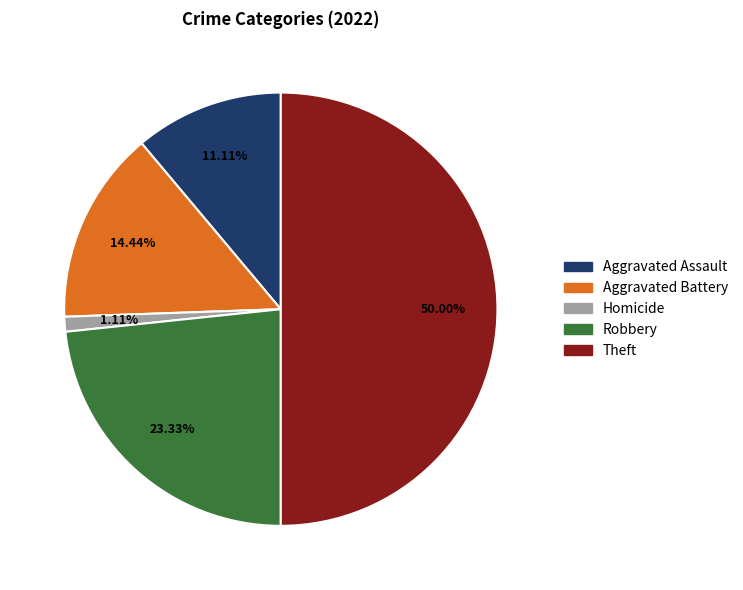

Which slice is the smallest?

Homicide